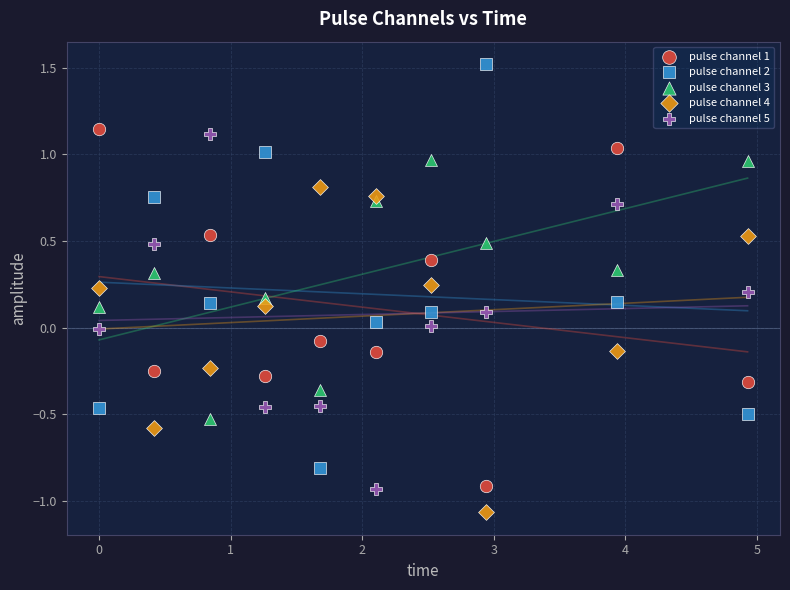

Which series reaches the maximum Y coordinate?

pulse channel 2